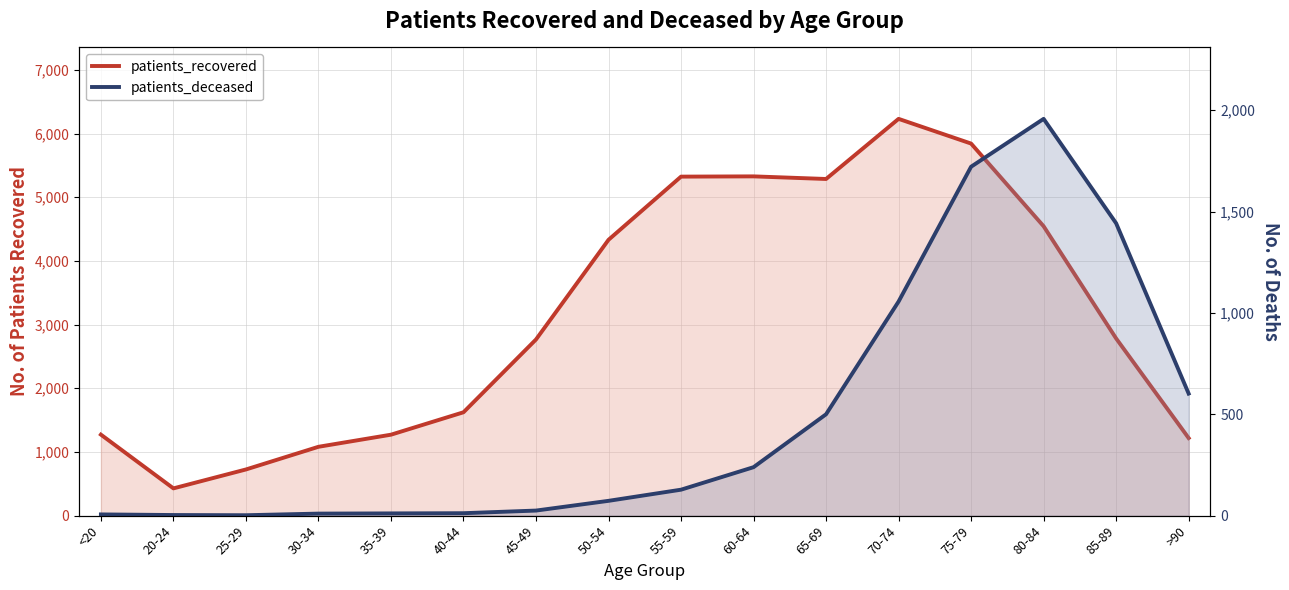

In patients_recovered, how many points are higher than both neighbors (excluding endpoints)?

2